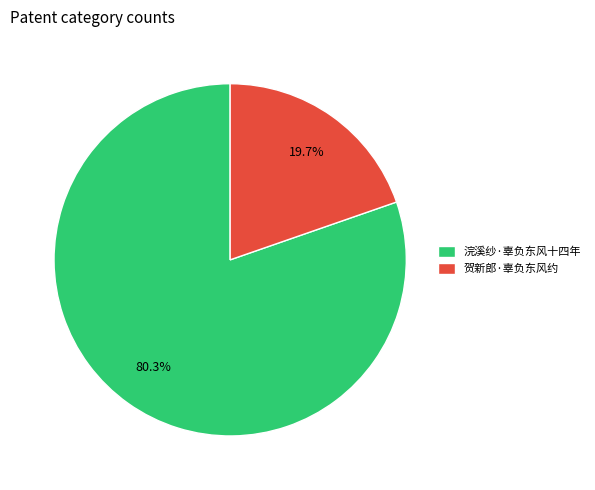

What percentage is the 浣溪纱·辜负东风十四年 slice, to the nearest percent?

80%